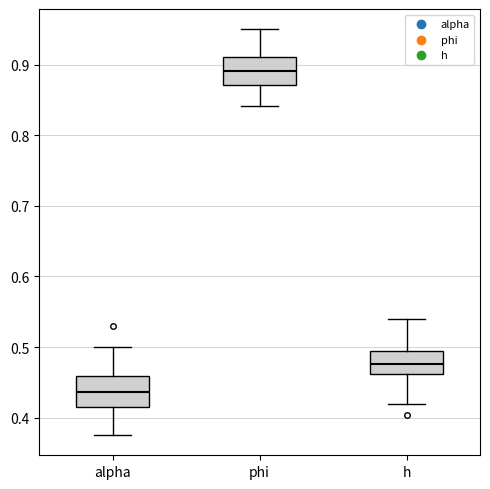

Reading left to right, transcribe this box plot: for each box, give where its median line is, the range the box spans, and where its two whiskers end, as read against the y-axis. The values are not printed on the chart, so give them approximately, as read against the axis.

alpha: median 0.44, box 0.42 to 0.46, whiskers 0.38 to 0.50
phi: median 0.89, box 0.87 to 0.91, whiskers 0.84 to 0.95
h: median 0.48, box 0.46 to 0.49, whiskers 0.42 to 0.54